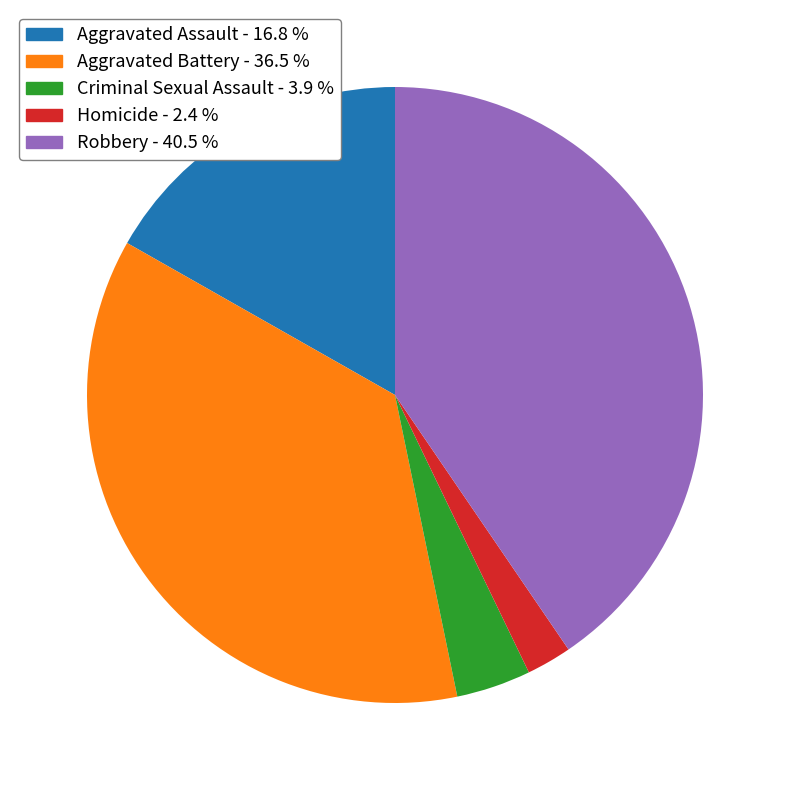

What is the smallest slice in the pie chart?

Homicide